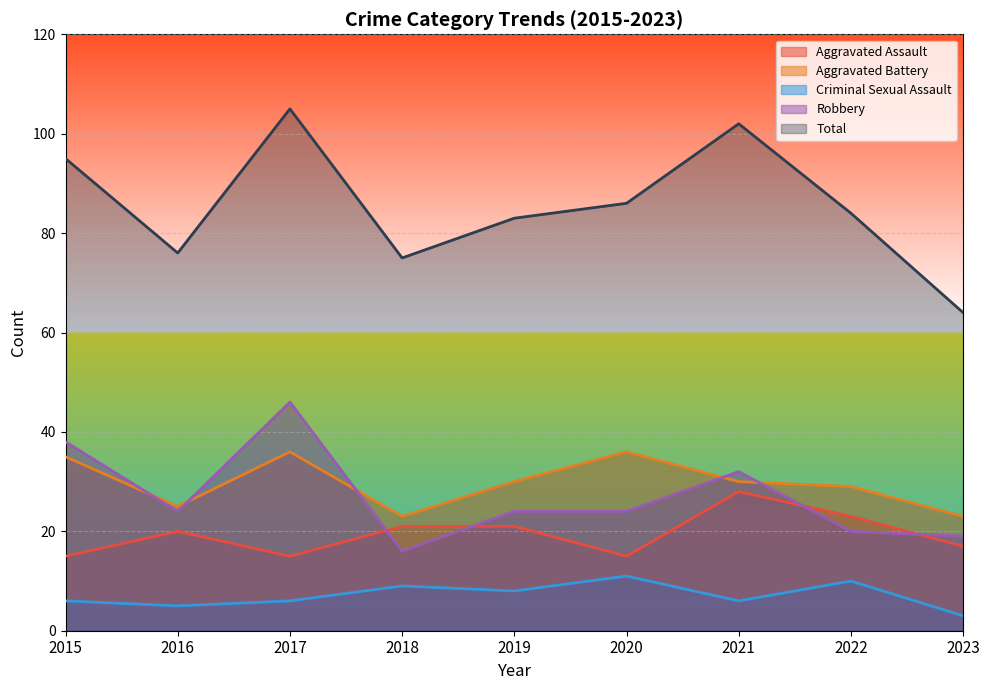

True or false: Aggravated Assault and Criminal Sexual Assault intersect in this chart.

False